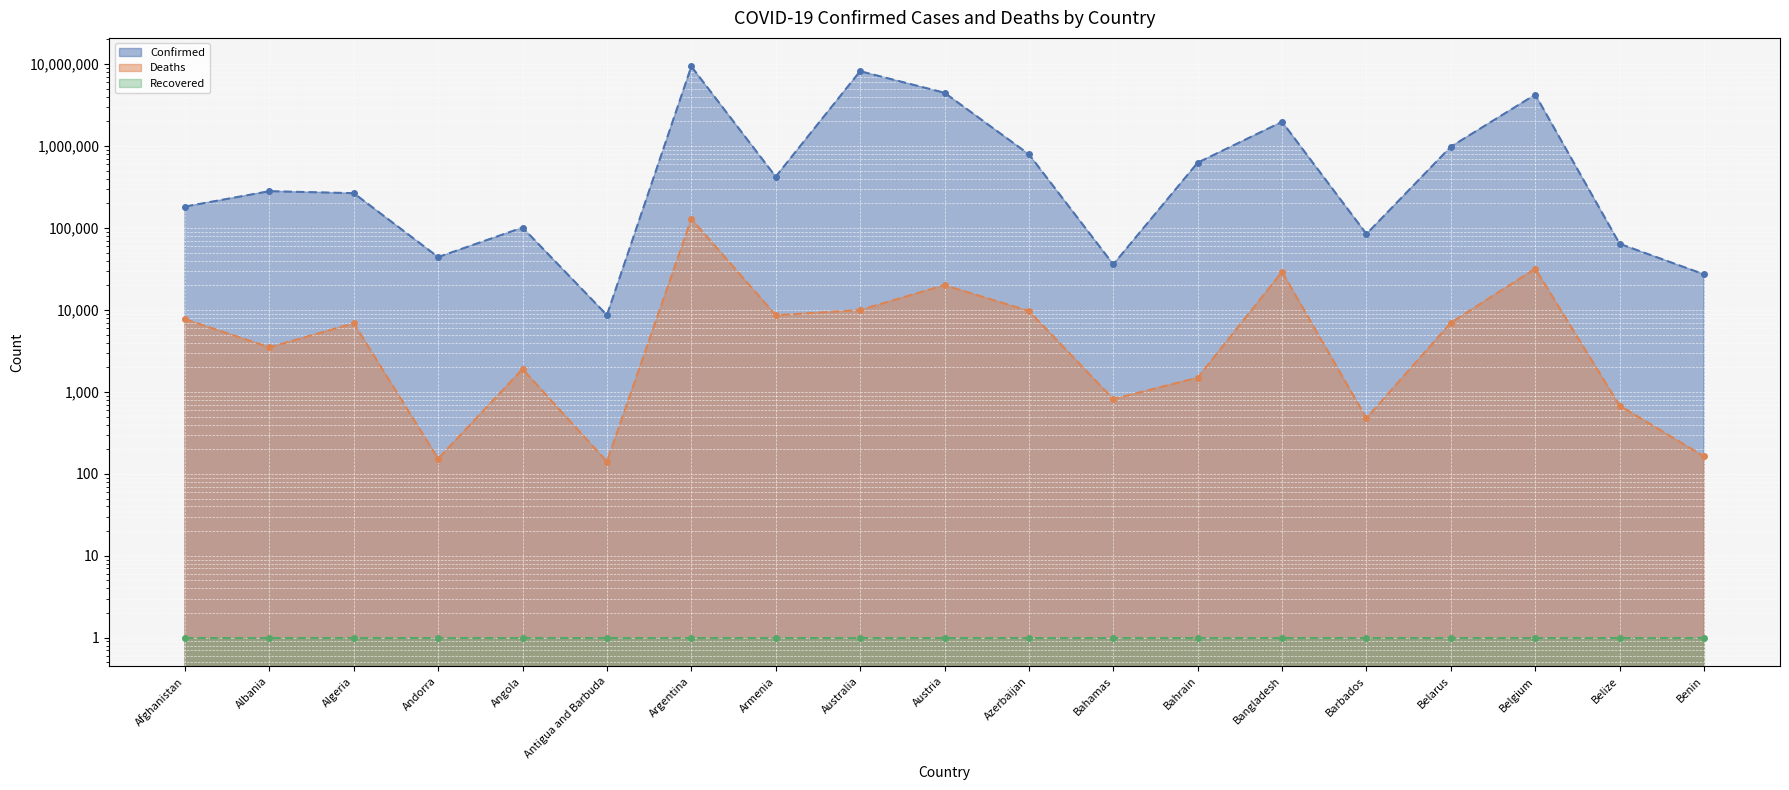

Between Andorra and Austria, which is larger?

Austria